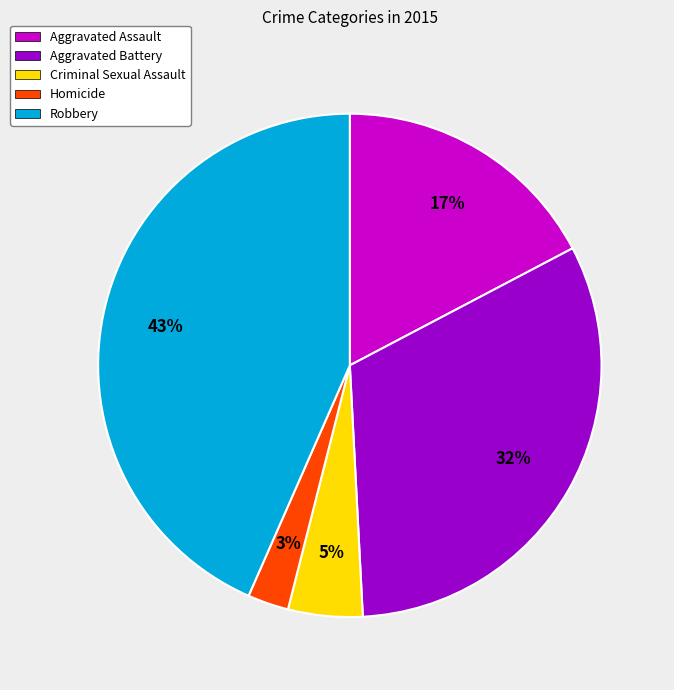

Between Aggravated Assault and Robbery, which is larger?

Robbery